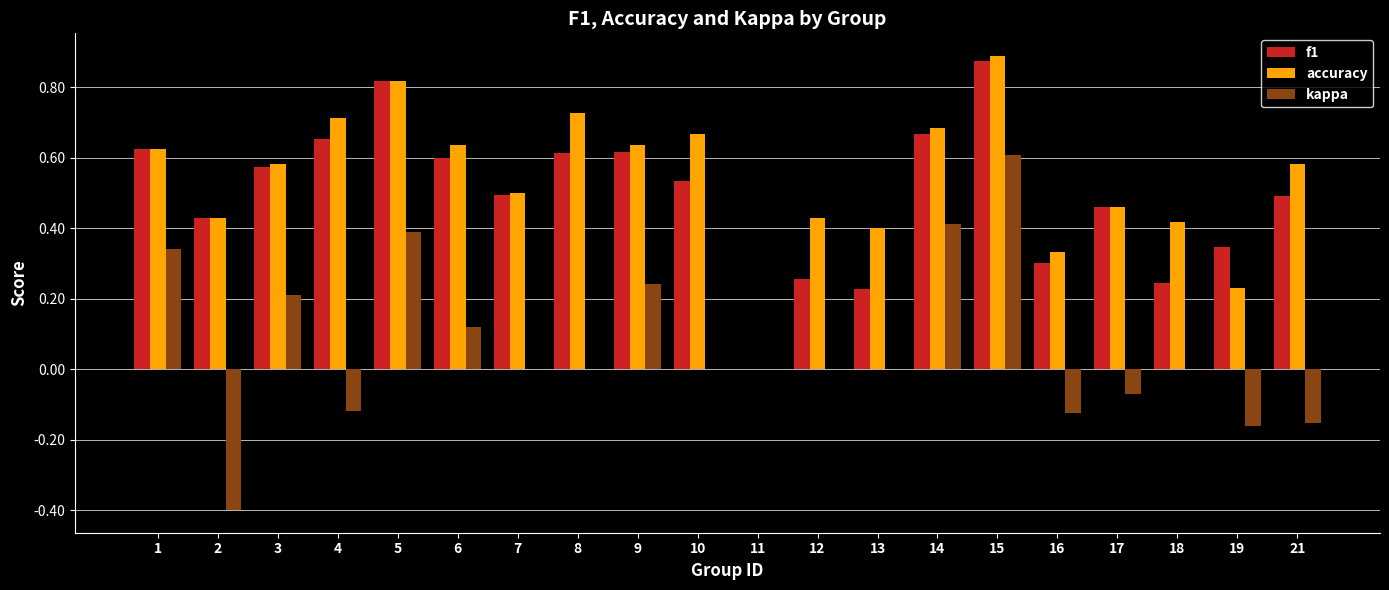

What is the sum of the f1 values at 14 and 21?

1.2